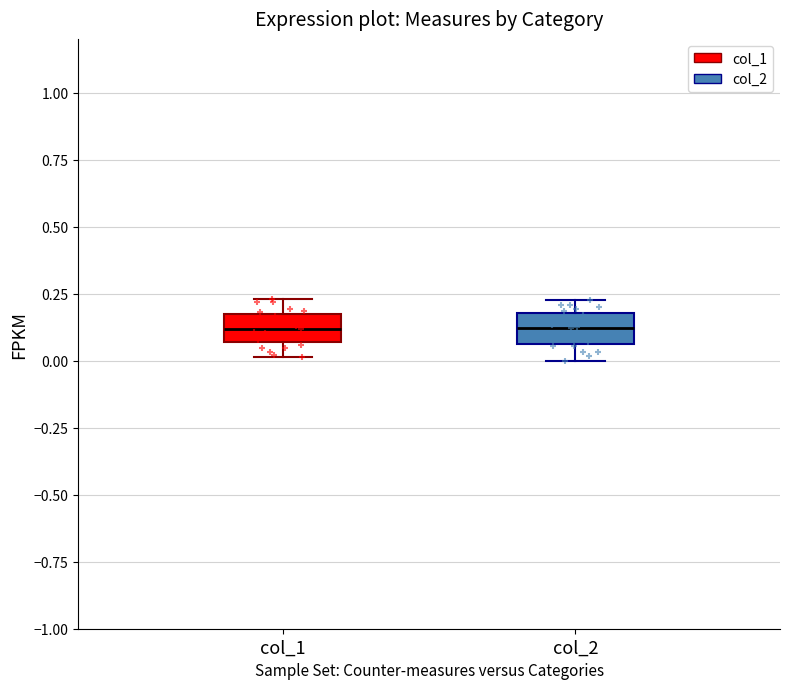

Reading left to right, read every box against the y-axis: the position of its median line, the range the box covers, and the ends of its whiskers. The values are not printed on the chart, so give them approximately, as read against the axis.

col_1: median 0.10, box 0.05 to 0.15, whiskers 0.00 to 0.25
col_2: median 0.10, box 0.05 to 0.20, whiskers 0.00 to 0.20 (just above the box's upper edge)